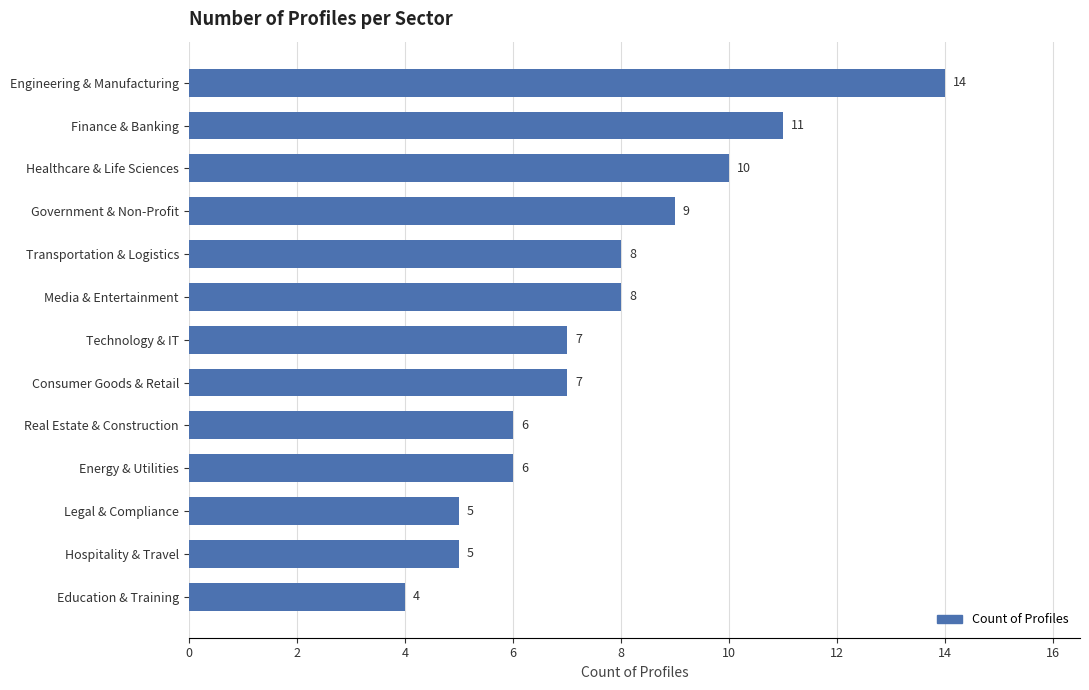

Reading bottom to top, list all the values displayed in this chart.

Education & Training=4	Hospitality & Travel=5	Legal & Compliance=5	Energy & Utilities=6	Real Estate & Construction=6	Consumer Goods & Retail=7	Technology & IT=7	Media & Entertainment=8	Transportation & Logistics=8	Government & Non-Profit=9	Healthcare & Life Sciences=10	Finance & Banking=11	Engineering & Manufacturing=14